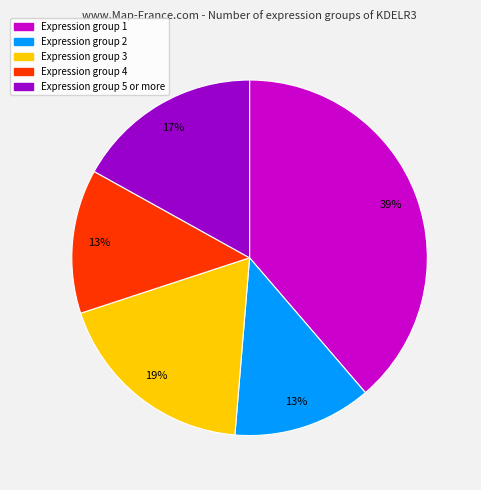

To the nearest percent, what is the average slice percentage?

20%